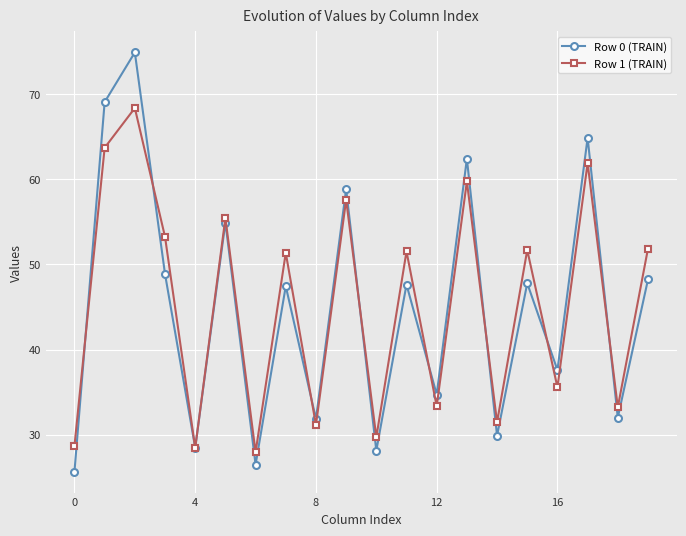

How many data points in Row 0 (TRAIN) are less than 47?

9